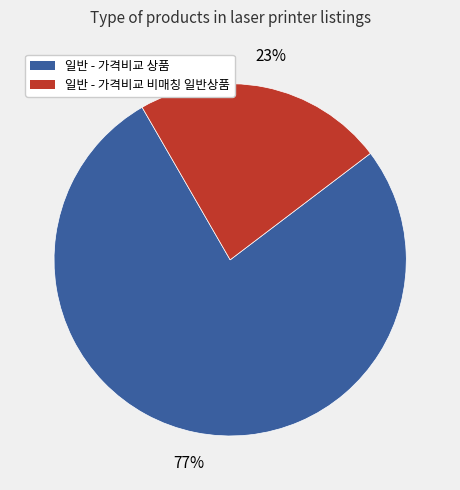

Do 일반 - 가격비교 상품 and 일반 - 가격비교 비매칭 일반상품 together represent more than half of the pie?

Yes